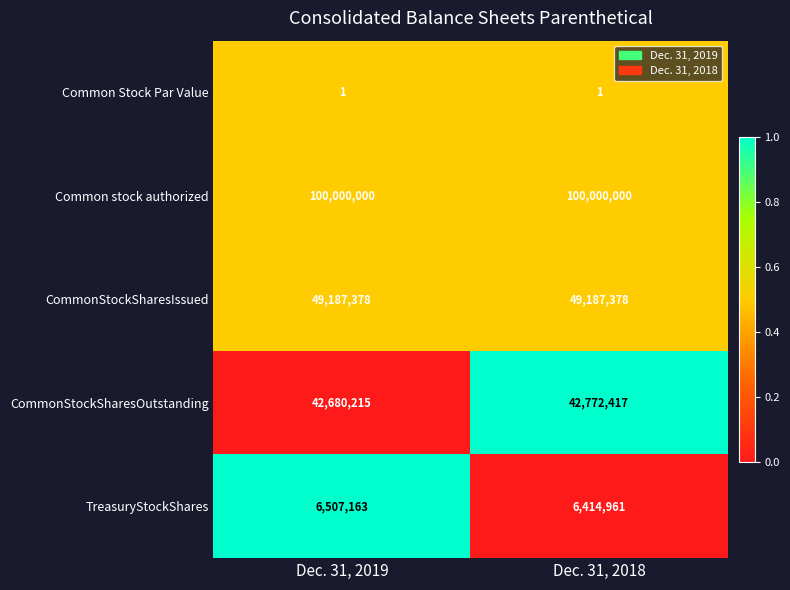

True or false: CommonStockSharesOutstanding has a value of 42772417 at Dec. 31, 2018.

True